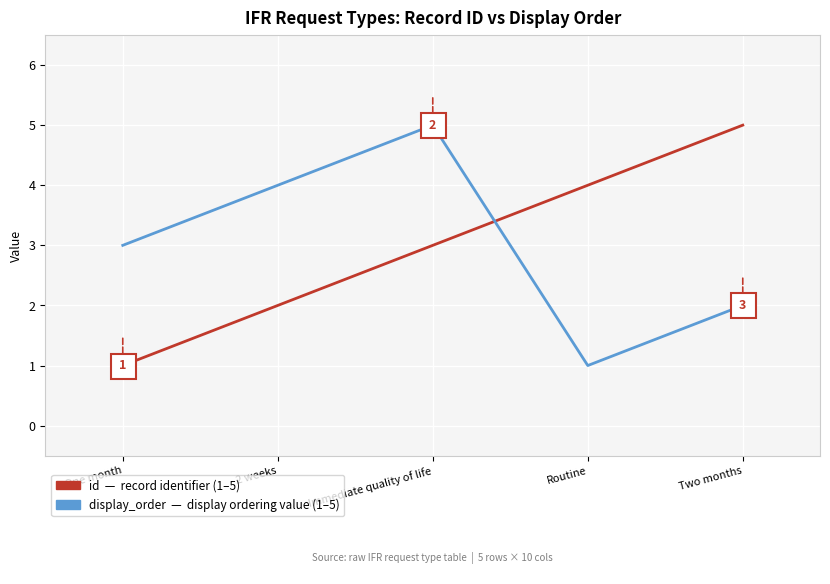

What is the maximum value shown in the chart?

5